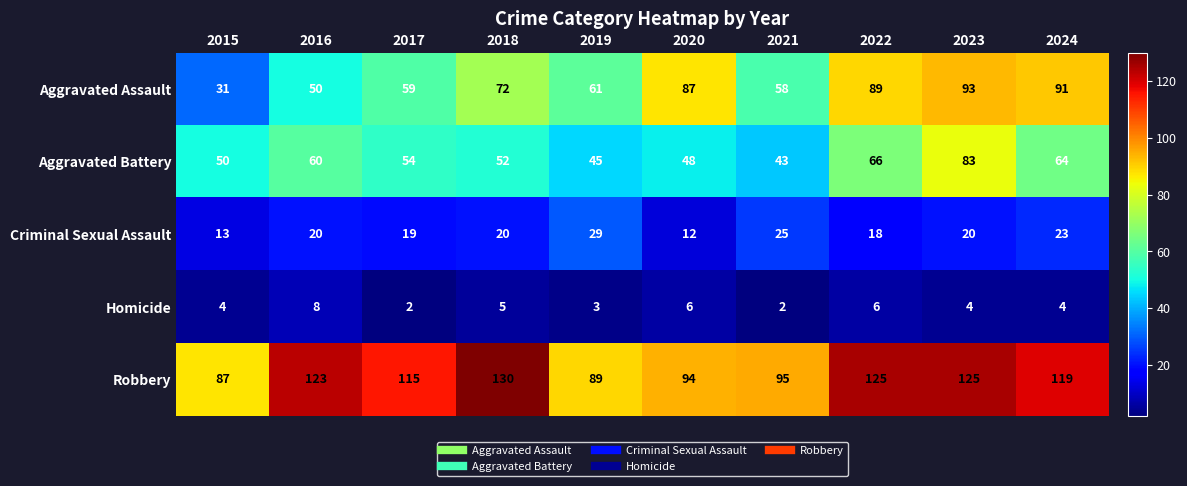

The Homicide series shows 2 at 2022. True or false?

False